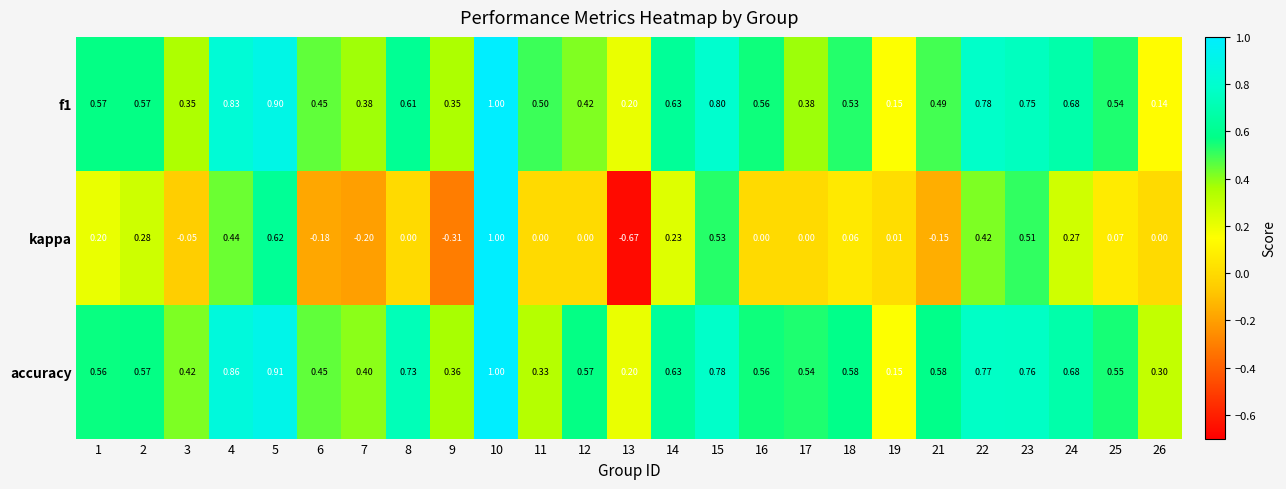

Is the value of f1 at 7 greater than the value of accuracy at 6?

No